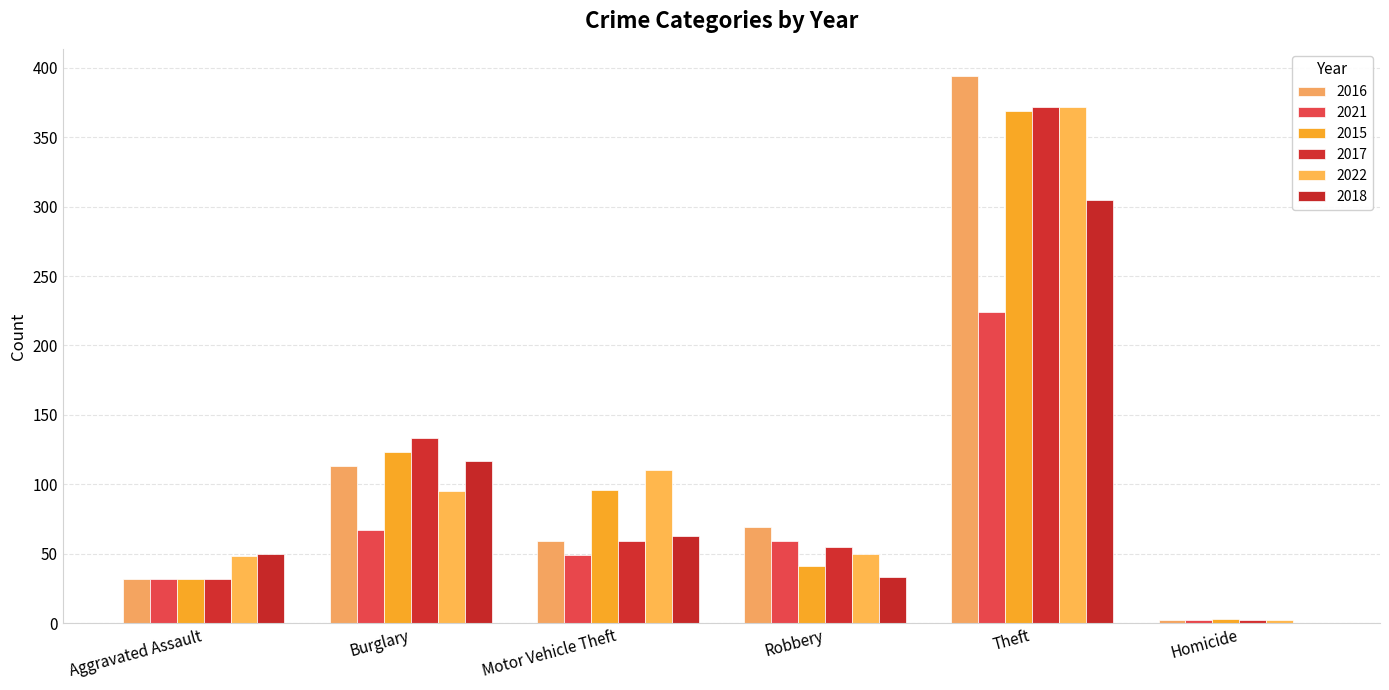

What is the value of the 2018 bar at the 1st from the left?

50